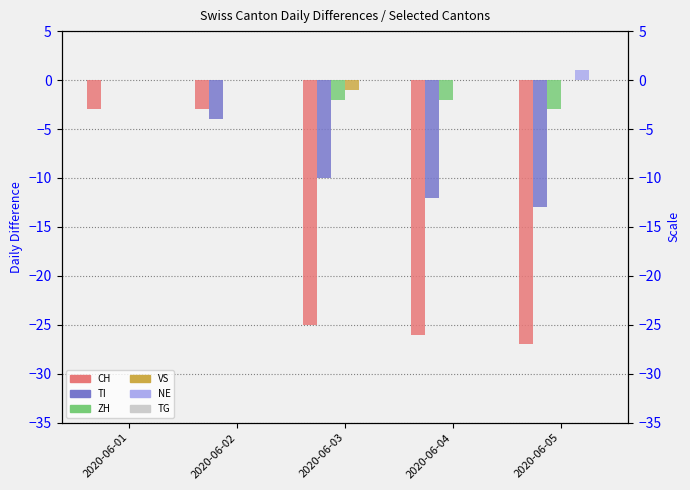

Reading right to left, extract all data points from this chart.

CH: 2020-06-05=-27	2020-06-04=-26	2020-06-03=-25	2020-06-02=-3	2020-06-01=-3
TI: 2020-06-05=-13	2020-06-04=-12	2020-06-03=-10	2020-06-02=-4	2020-06-01=0
ZH: 2020-06-05=-3	2020-06-04=-2	2020-06-03=-2	2020-06-02=0	2020-06-01=0
VS: 2020-06-05=0	2020-06-04=0	2020-06-03=-1	2020-06-02=0	2020-06-01=0
NE: 2020-06-05=1	2020-06-04=0	2020-06-03=0	2020-06-02=0	2020-06-01=0
TG: 2020-06-05=0	2020-06-04=0	2020-06-03=0	2020-06-02=0	2020-06-01=0